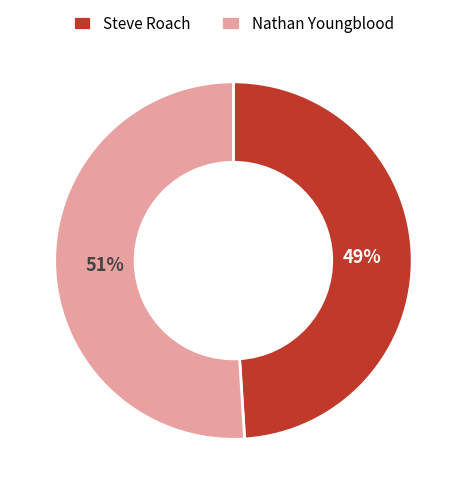

Rank the categories by value from highest to lowest.

Nathan Youngblood, Steve Roach